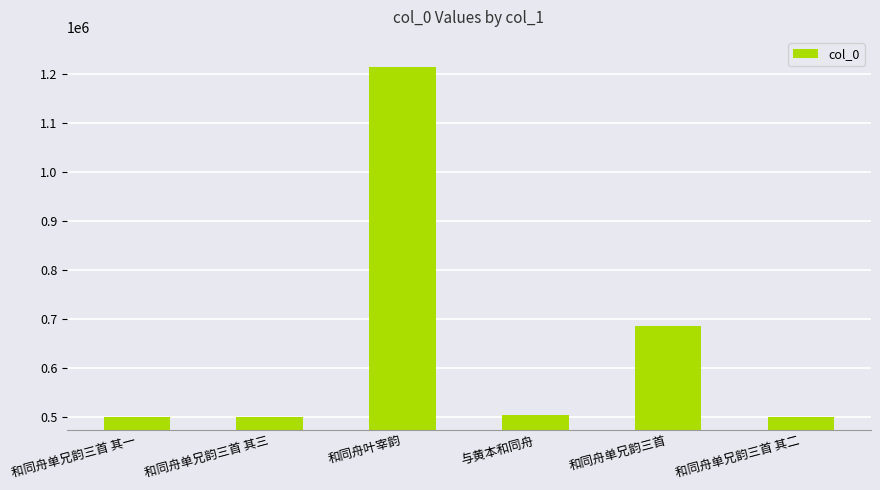

How many categories are shown in the chart?

6